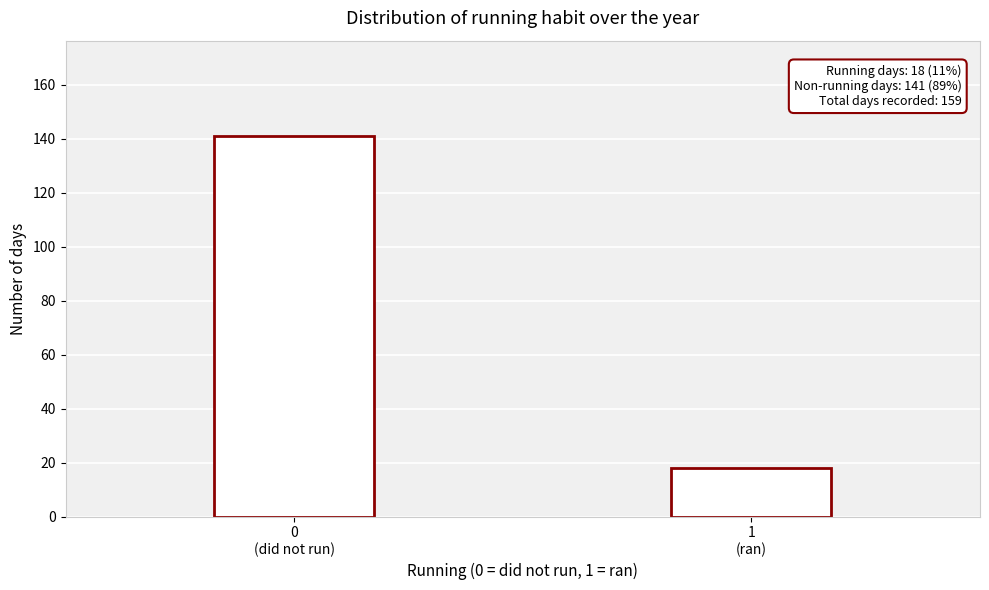

Reading left to right, transcribe all the data shown in this chart.

141	18